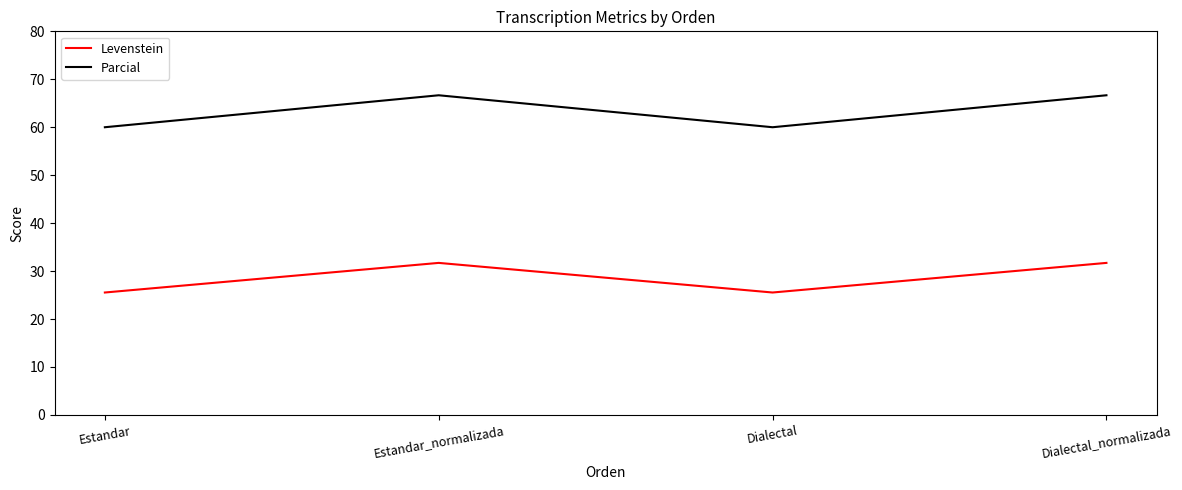

The Levenstein series shows 31.7 at Estandar_normalizada. True or false?

True